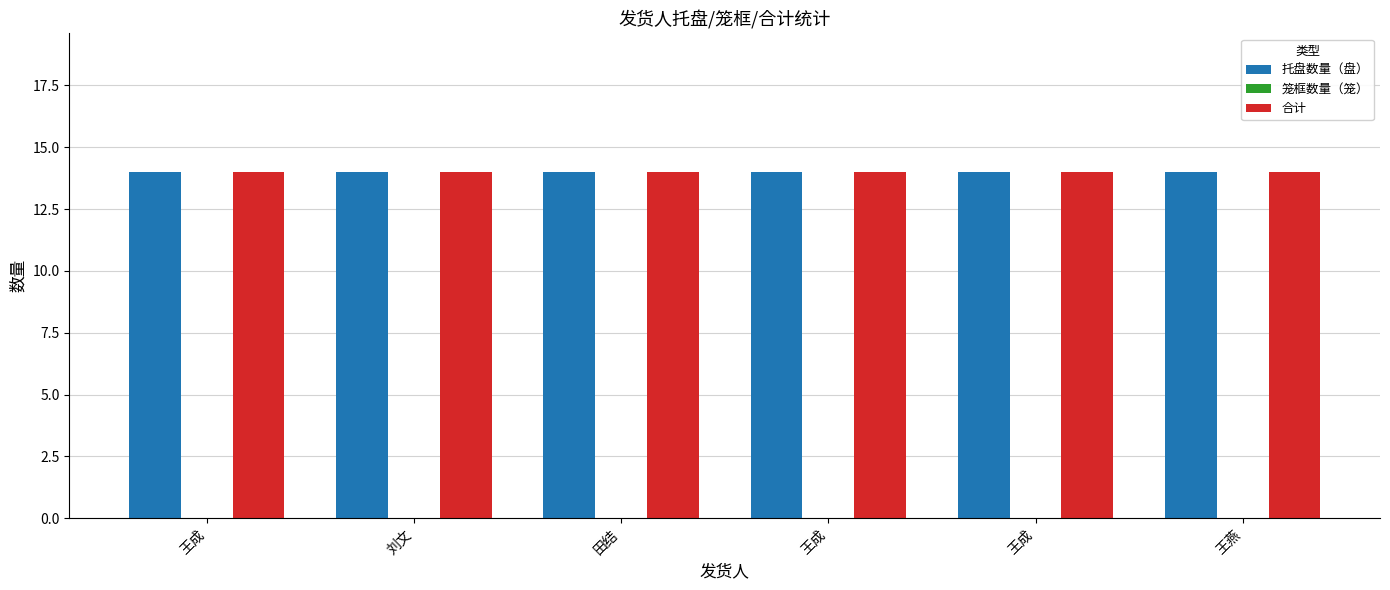

What is the difference between the highest and lowest values at 王成?

14